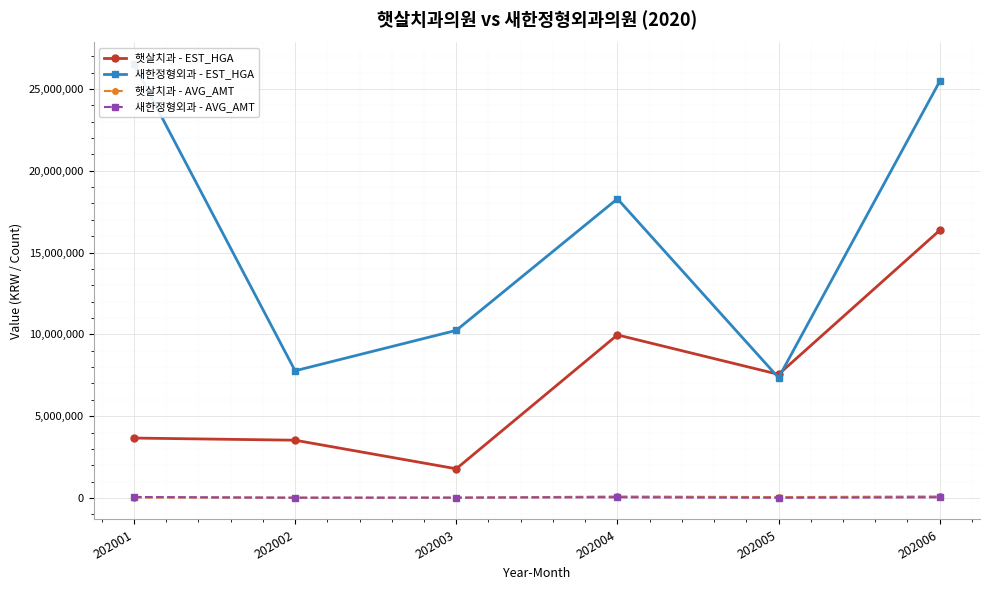

What is the average value of the 햇살치과 - EST_HGA series?

7143268